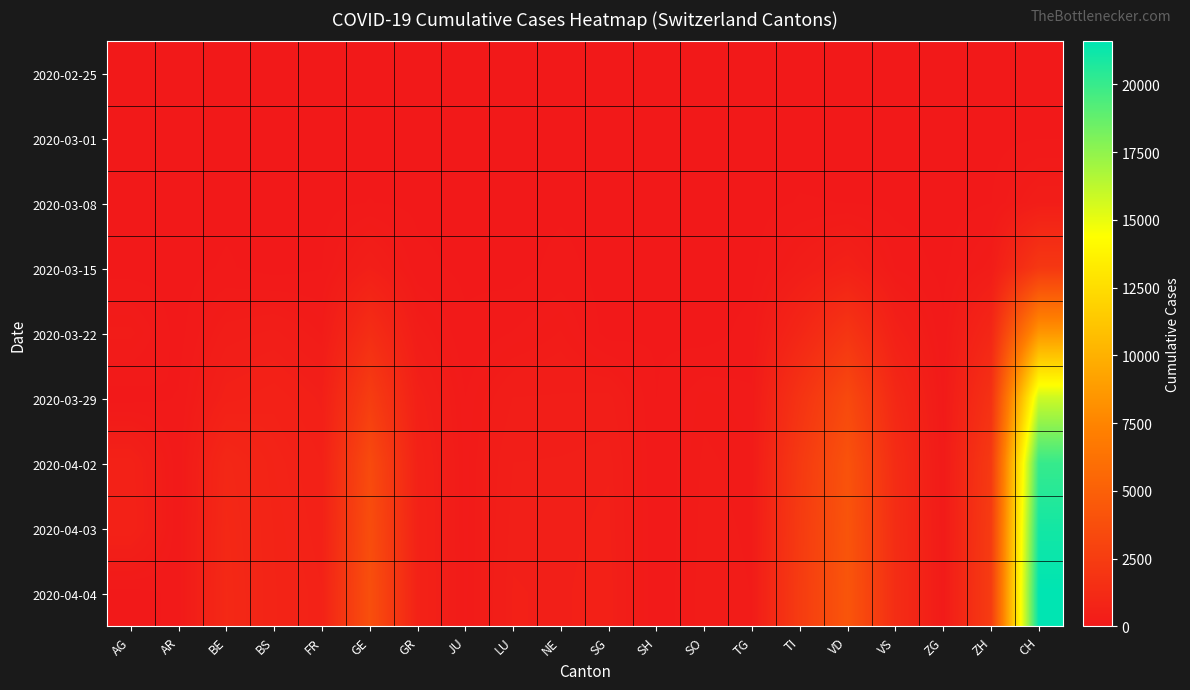

How many distinct data groups are displayed?

9